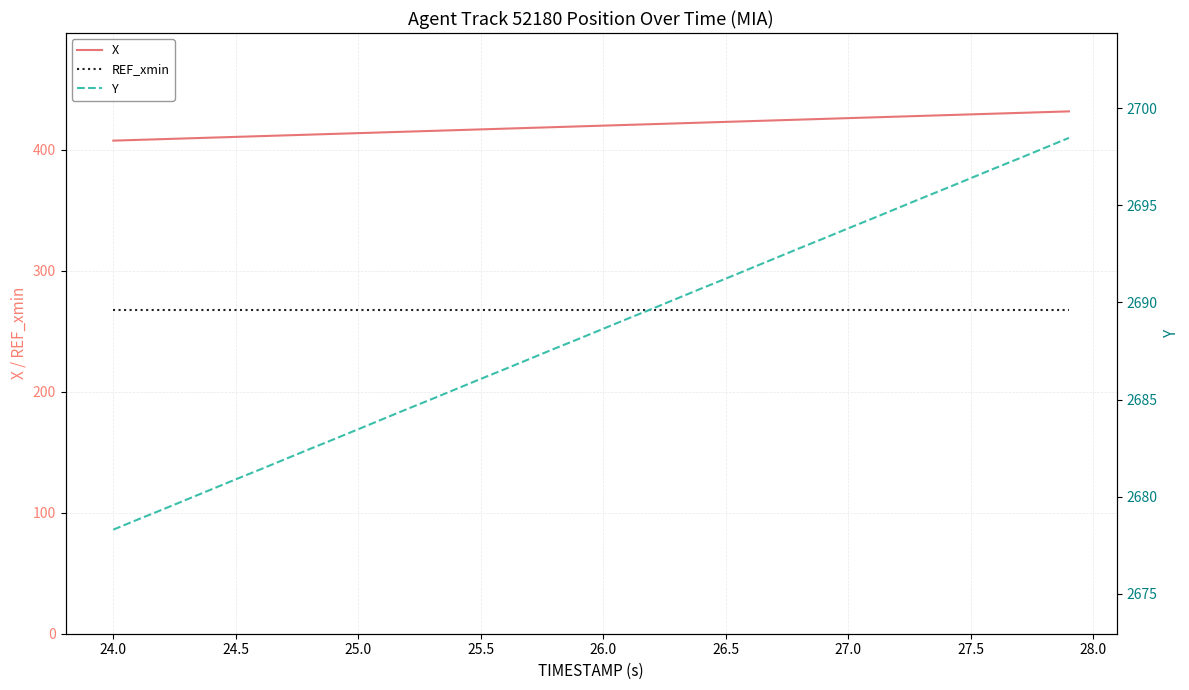

What is the difference between the second highest and second lowest values in the Y series?

19.1